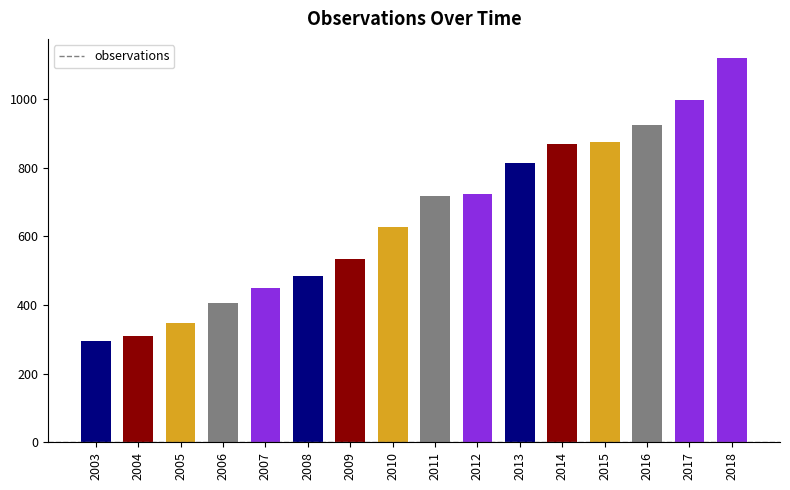

What is the value of the 13th bar from the left?

875.4